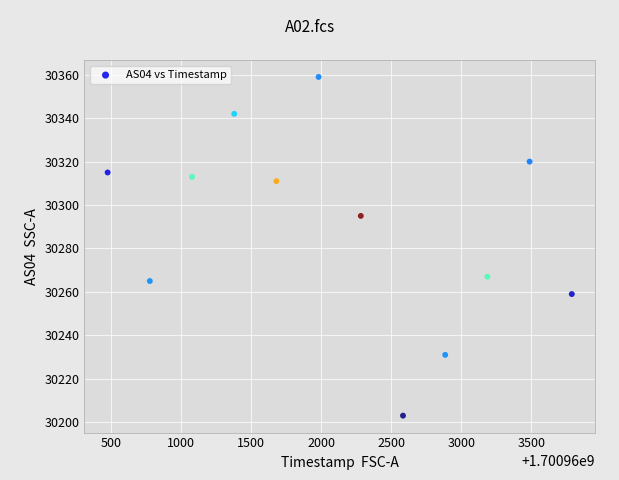

What is the average Y value?

30290